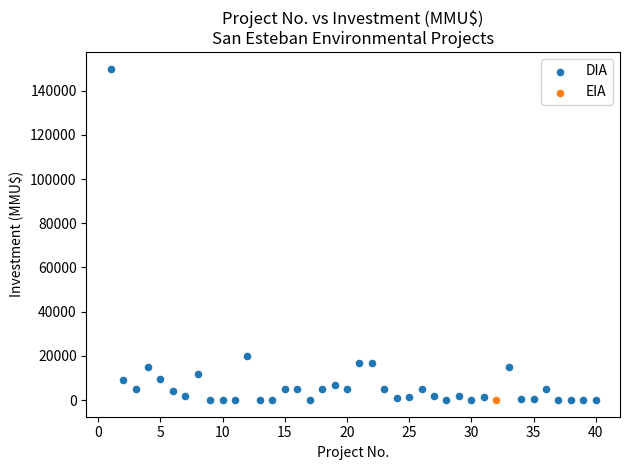

What are all the series names shown in the legend?

DIA, EIA